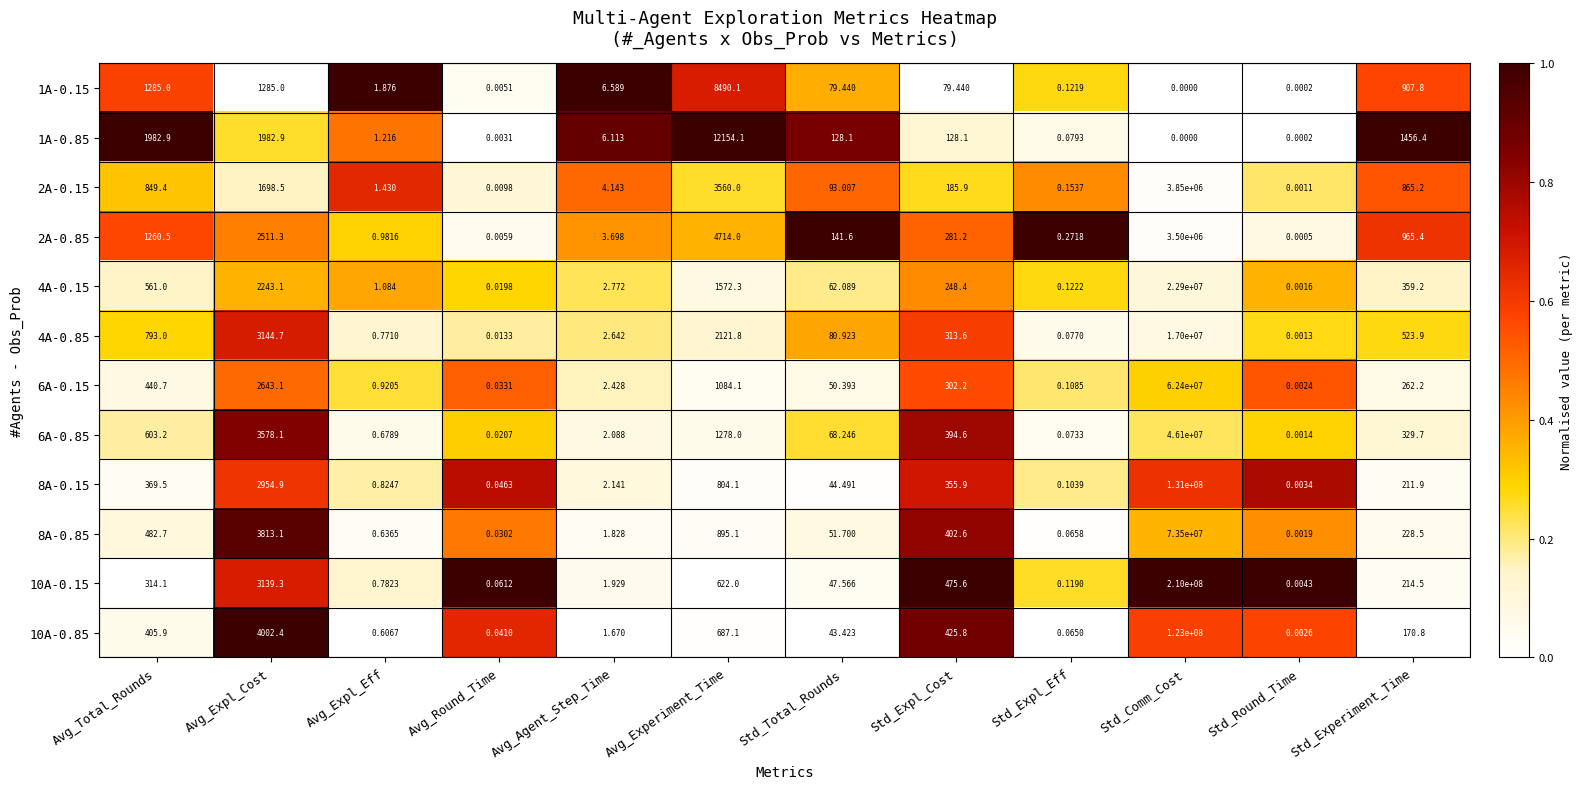

Which series changed the most between Avg_Agent_Step_Time and Std_Comm_Cost?

10A-0.15